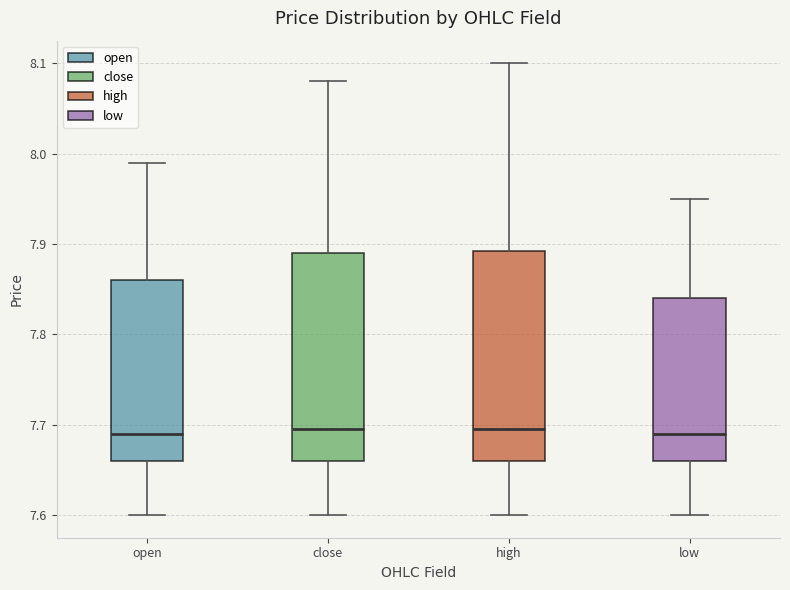

Where does the lower whisker of the box for low end on the y-axis? The values are not printed on the chart, so give them approximately, as read against the axis.

7.60